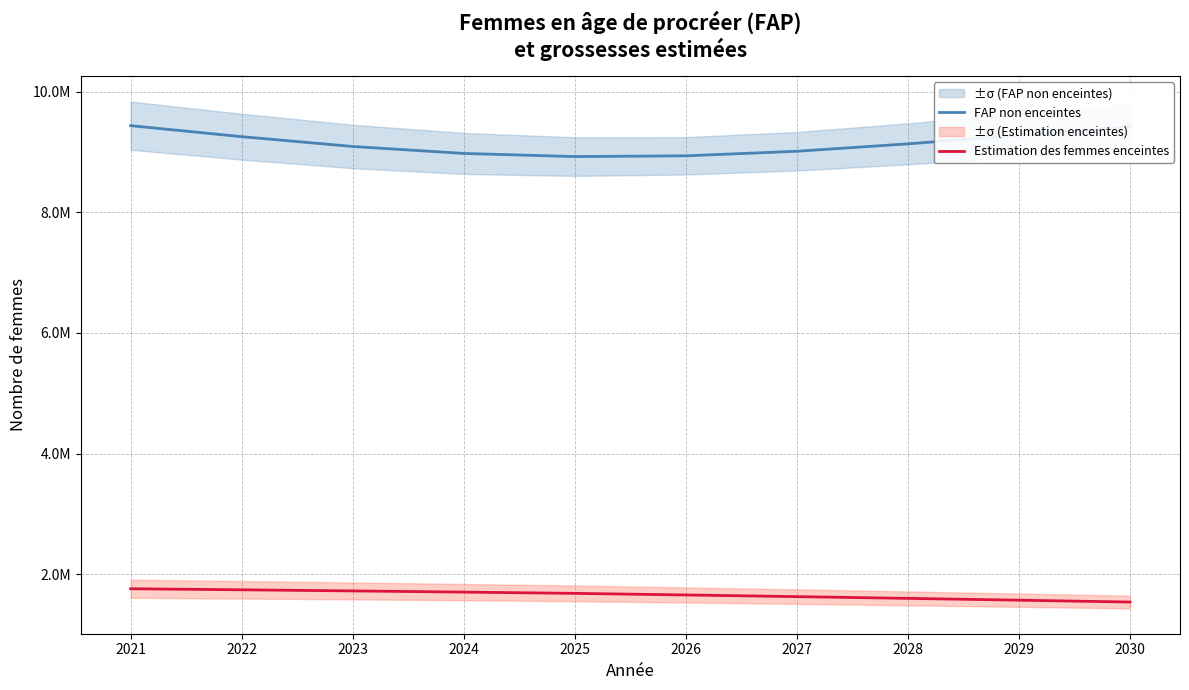

How many lines are shown in the chart?

2